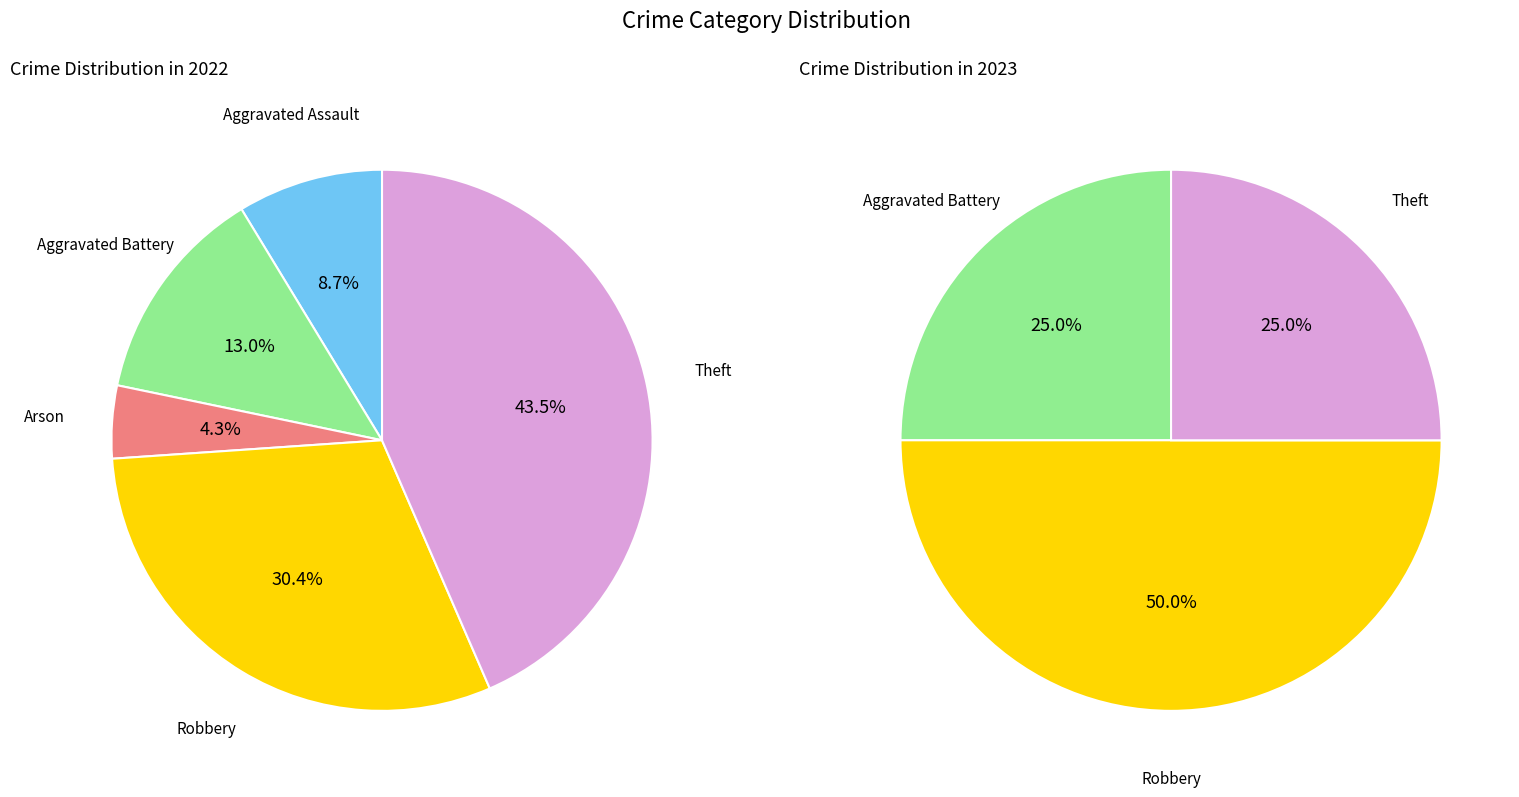

Is it true that 2 is 19% of the pie?

False